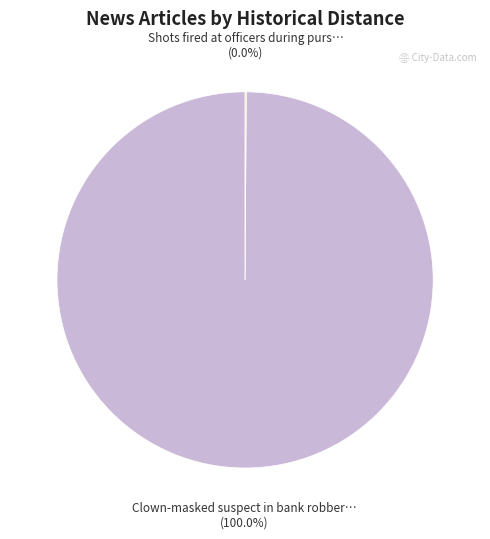

How many slices are in this pie chart?

2